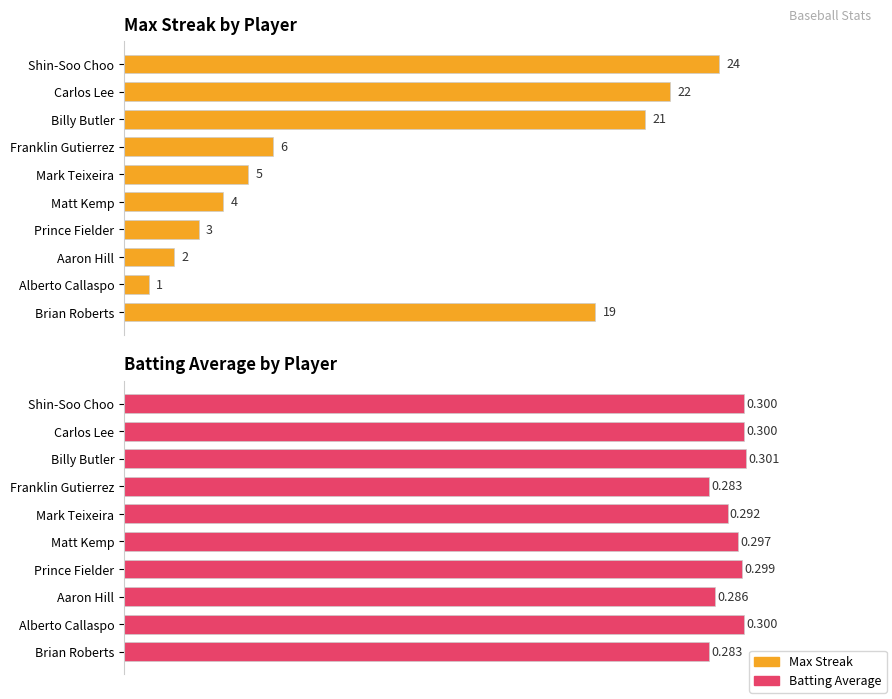

What is the approximate value of Batting Average at Alberto Callaspo?

0.3